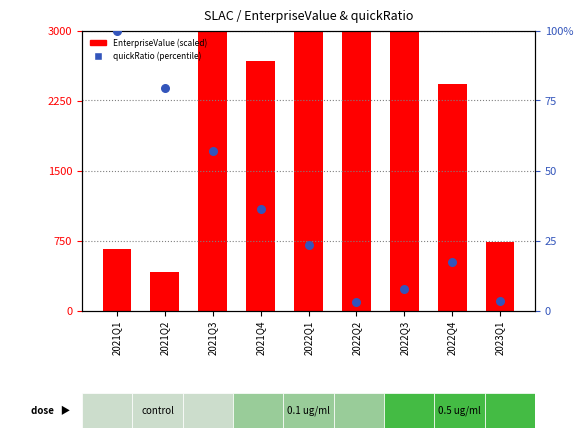

At which category is the sum across all series the highest?

2021Q3